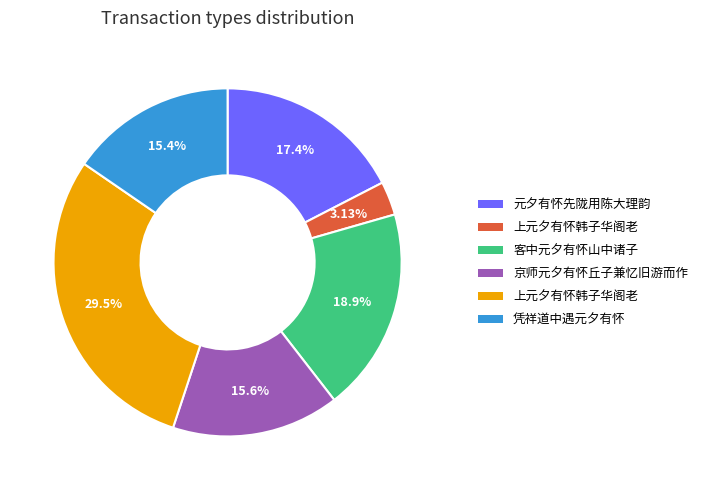

Does any single category account for the majority?

No